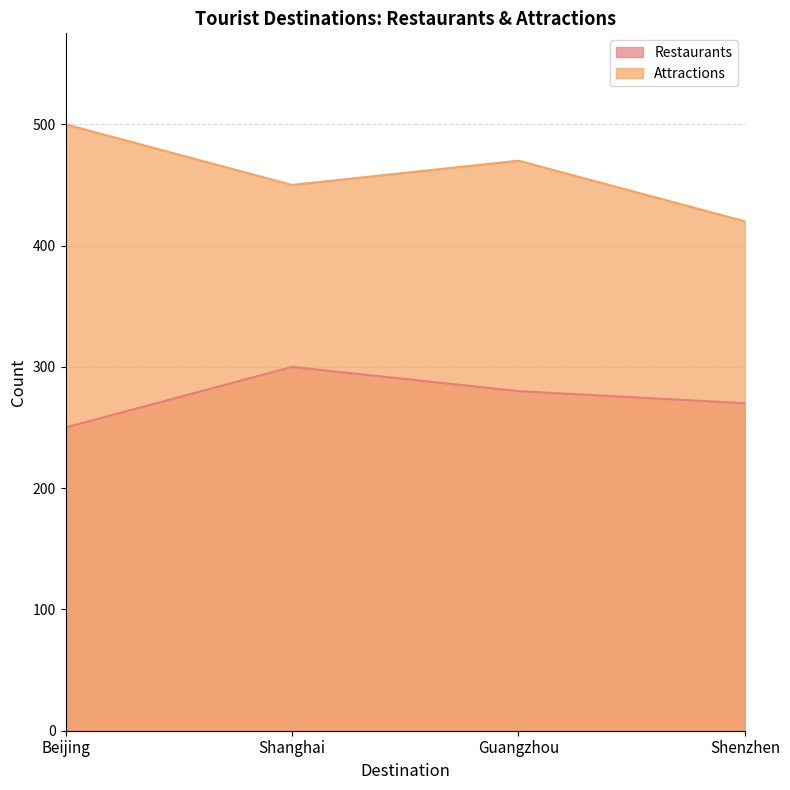

Which series has the largest range (max minus min)?

Attractions